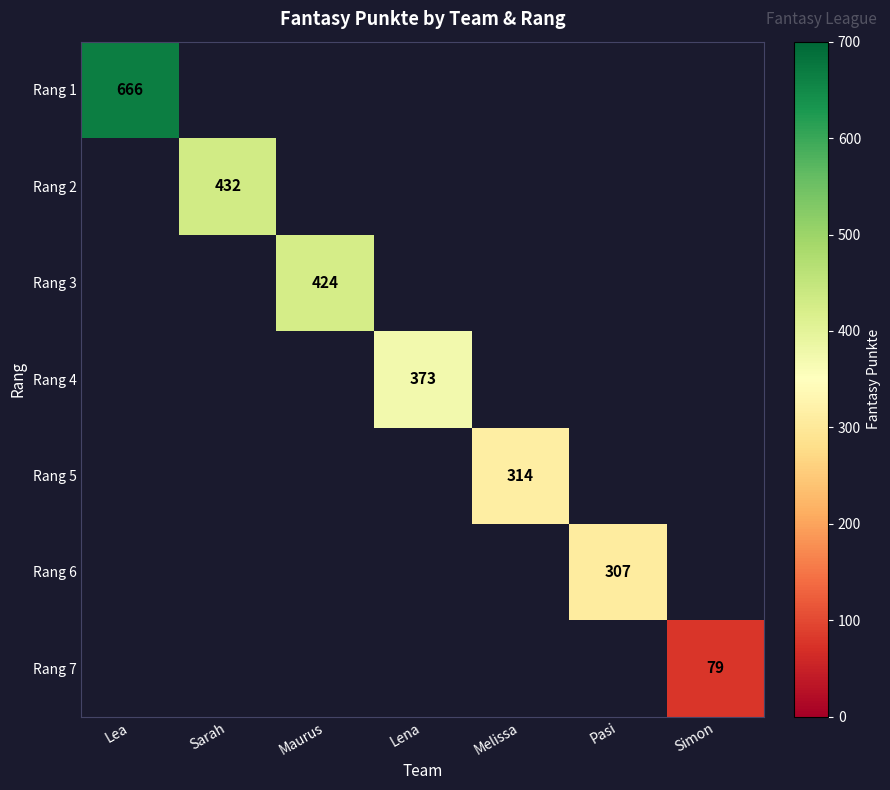

At how many categories does at least one series exceed 183?

6